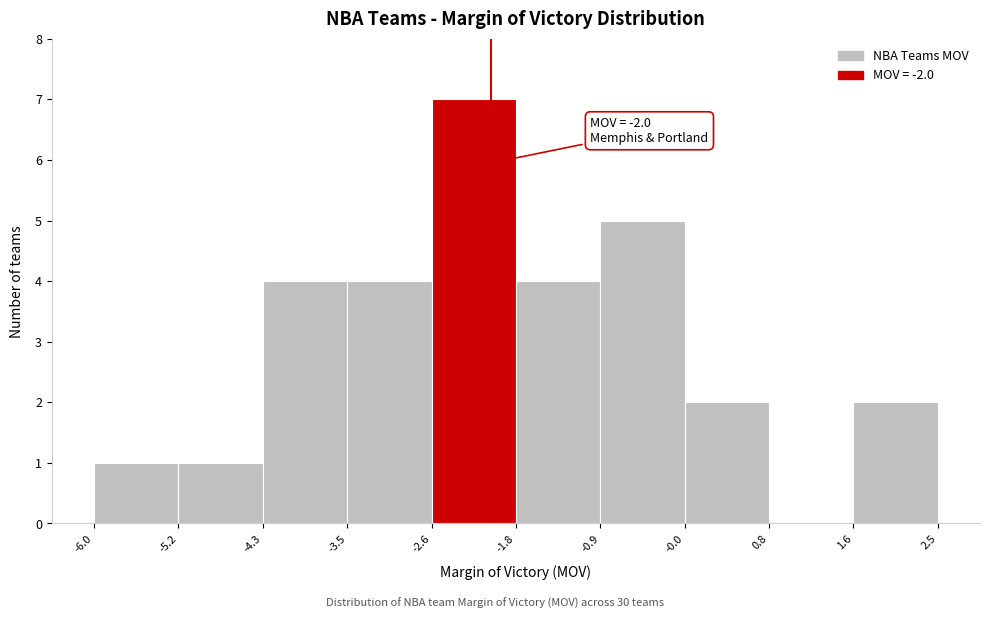

Which range on the x-axis has the tallest bar?

-2.6 to -1.8